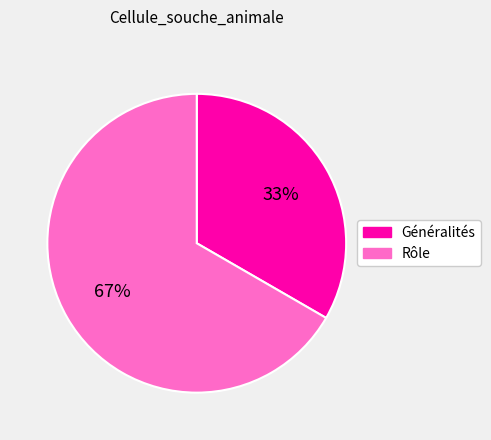

To the nearest percent, what is the combined percentage of Généralités and Rôle?

100%